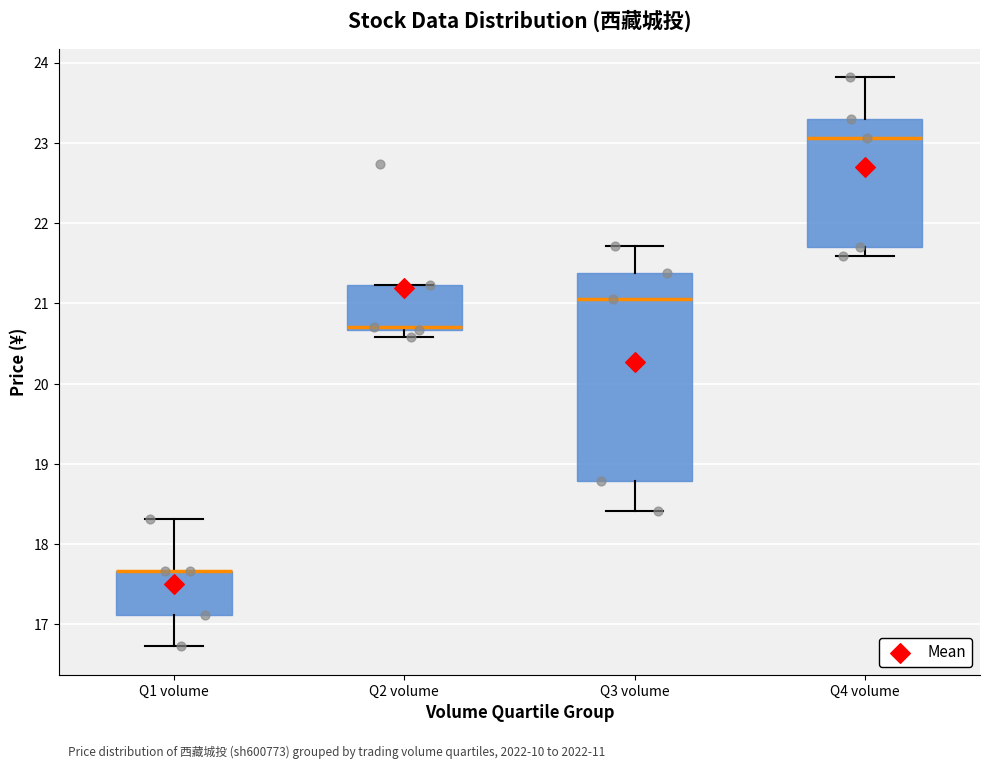

Reading left to right, transcribe this box plot: for each box, give where its median line is, the range the box spans, and where its two whiskers end, as read against the y-axis. The values are not printed on the chart, so give them approximately, as read against the axis.

Q1 volume: median 17.7 (drawn on the box's upper edge), box 17.1 to 17.7, whiskers 16.7 to 18.3
Q2 volume: median 20.7 (just above the box's lower edge), box 20.7 to 21.2, whiskers 20.6 to 21.2
Q3 volume: median 21.1, box 18.8 to 21.4, whiskers 18.4 to 21.7
Q4 volume: median 23.1, box 21.7 to 23.3, whiskers 21.6 to 23.8